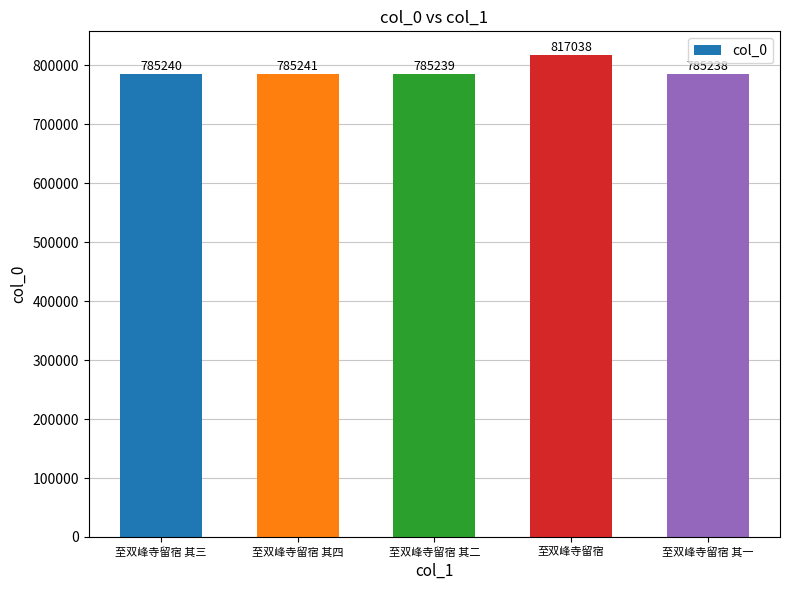

What is the change in value from 至双峰寺留宿 其三 to 至双峰寺留宿 其四?

+1